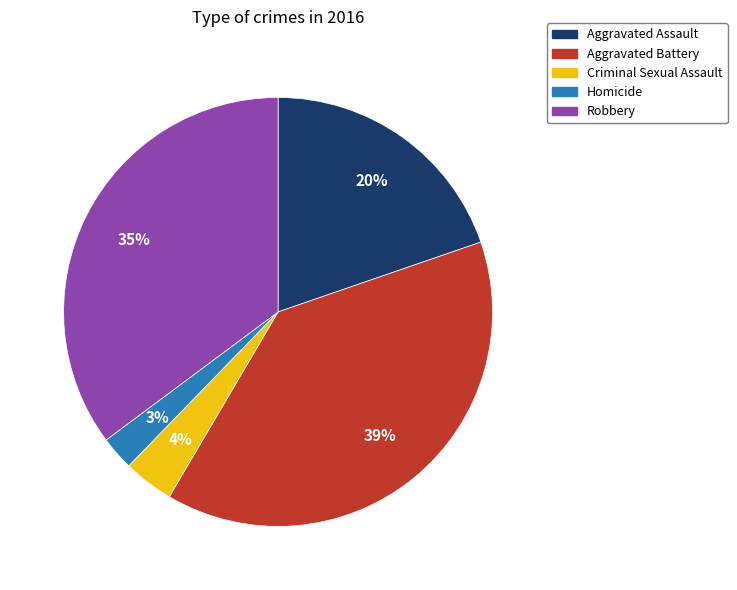

What is the ratio of the value at Aggravated Assault to the value at Robbery?

0.6